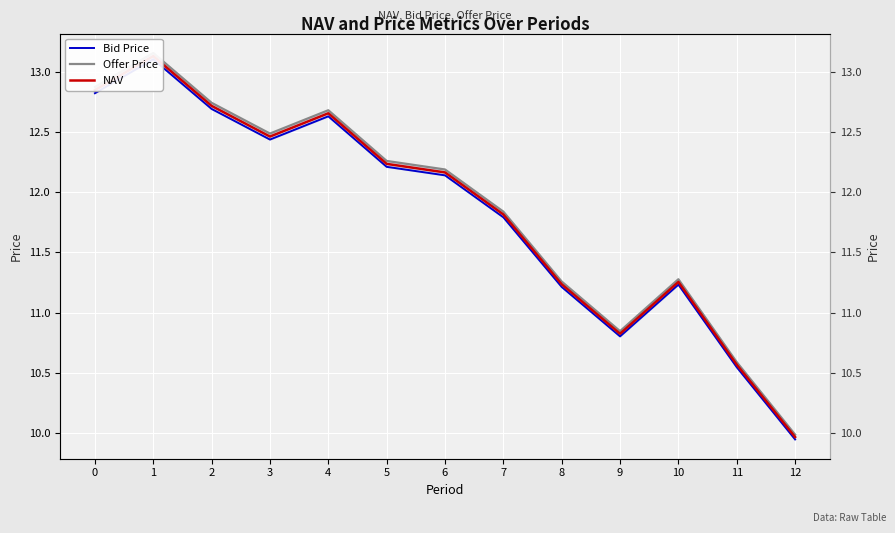

What is the sum of the NAV values at 0 and 6?

25.0